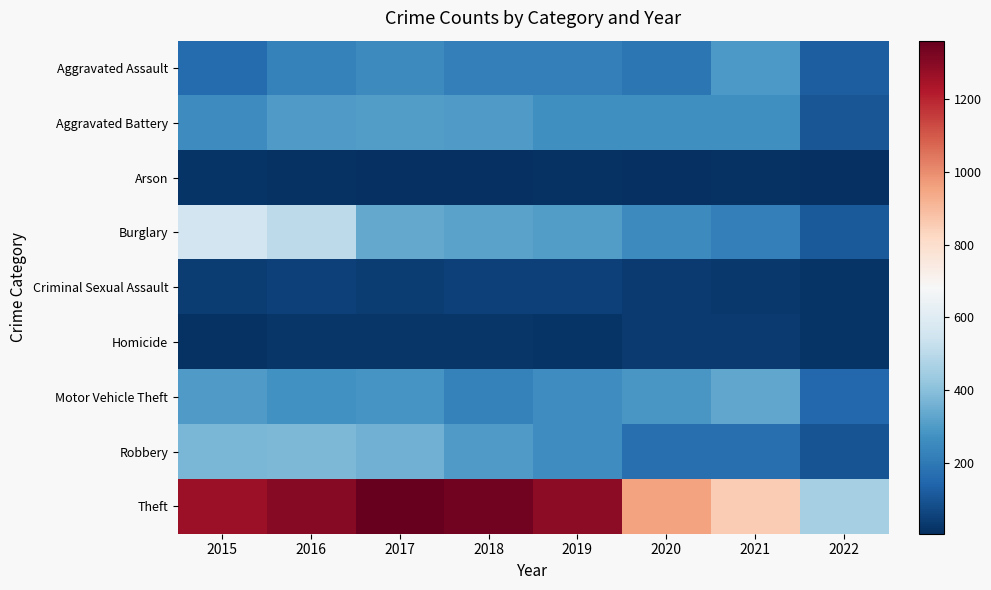

Which series changed the most between 2018 and 2020?

Theft